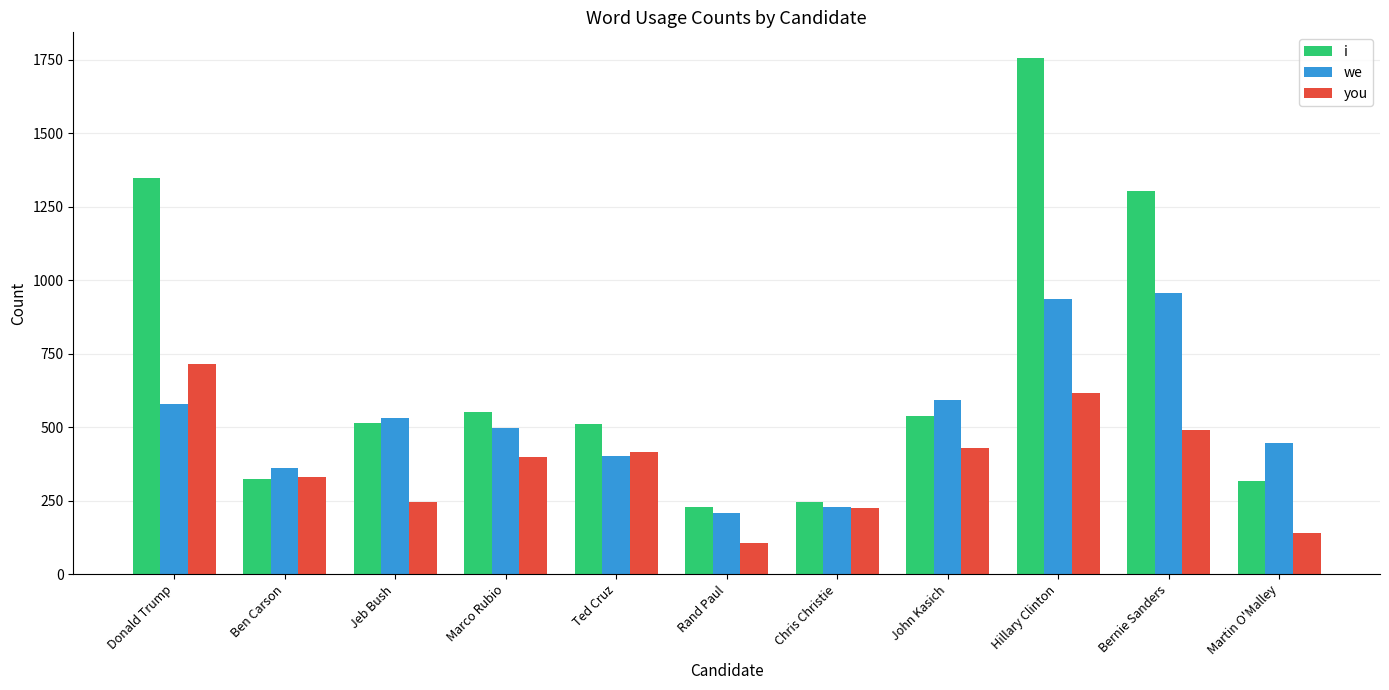

List the series in order of their peak value, highest first.

i, we, you